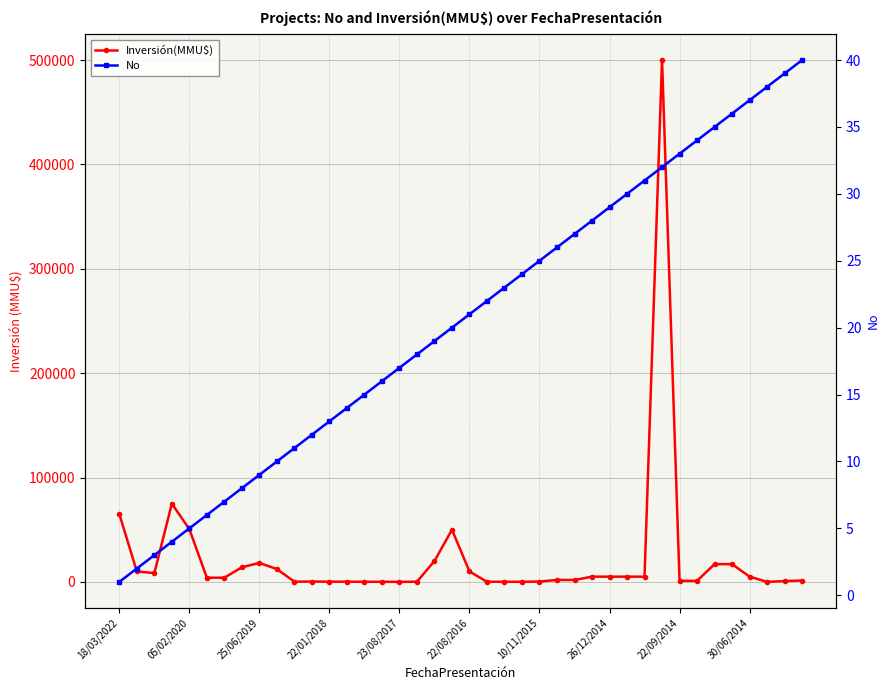

Reading left to right, list all the values displayed in this chart.

Inversión(MMU$): 65000	10000	8401	75000	50499	4000	4000	14000	18200	12247	206	340	207	207	100	100	13	150	20000	50000	10000	100	100	100	334	1850	1850	5000	5000	5000	5000	500000	1000	1000	17000	17000	5000	0	800	1300
No: 1	2	3	4	5	6	7	8	9	10	11	12	13	14	15	16	17	18	19	20	21	22	23	24	25	26	27	28	29	30	31	32	33	34	35	36	37	38	39	40